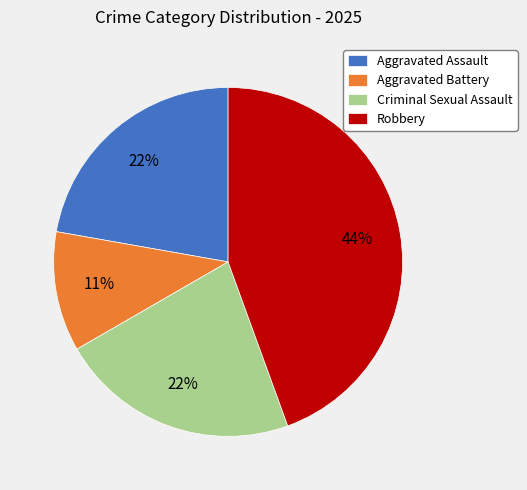

Is it true that Robbery is 57% of the pie?

False